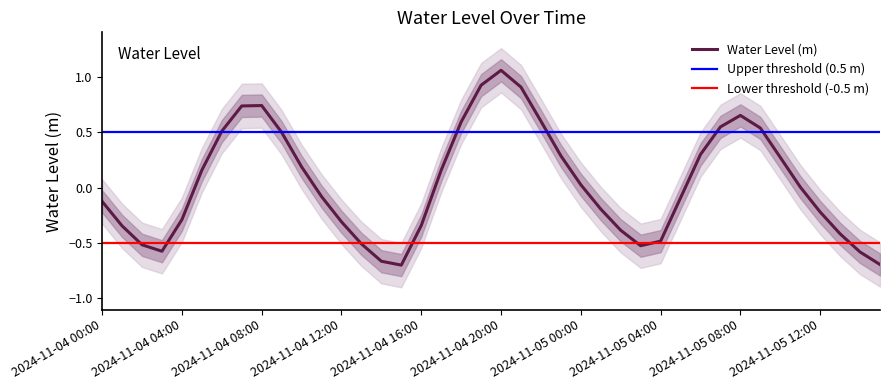

What is the change in value from 2024-11-04 02:00:00 to 2024-11-04 06:00:00?

+1.0